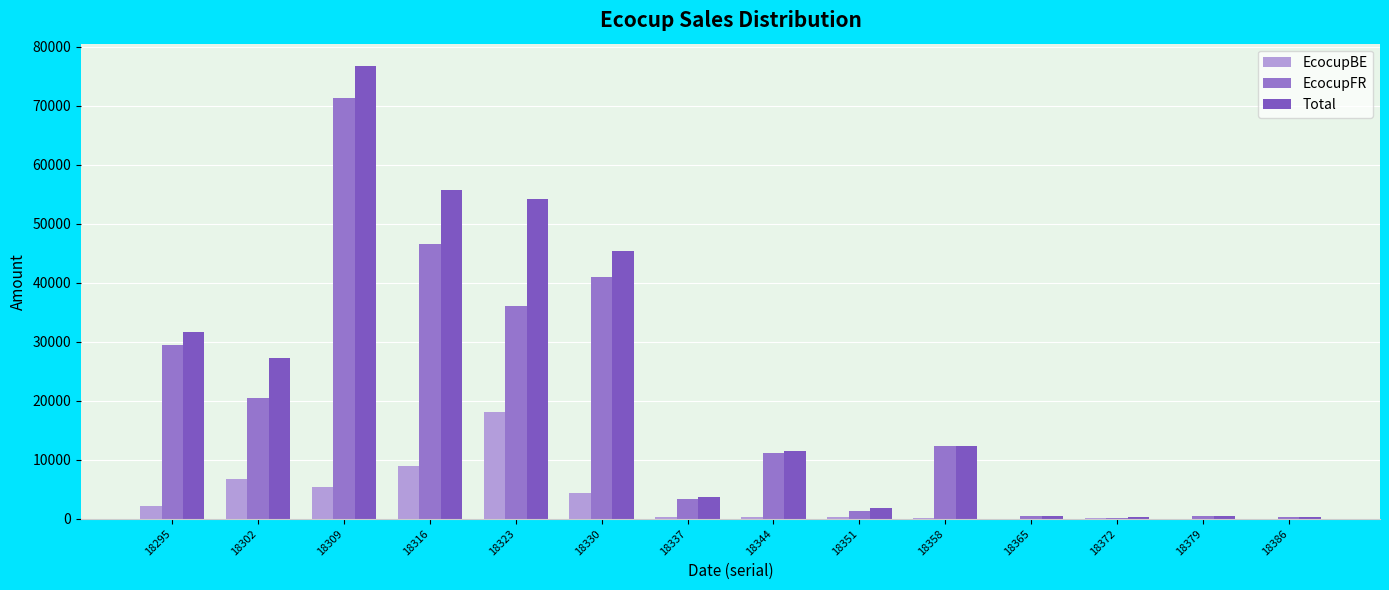

At which category is the sum across all series the highest?

18309